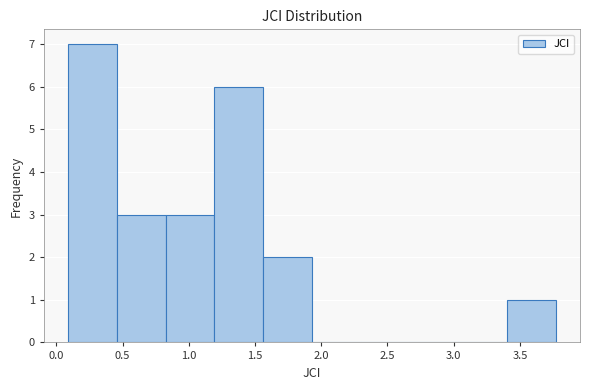

Which range on the x-axis has the tallest bar?

0.10 to 0.45